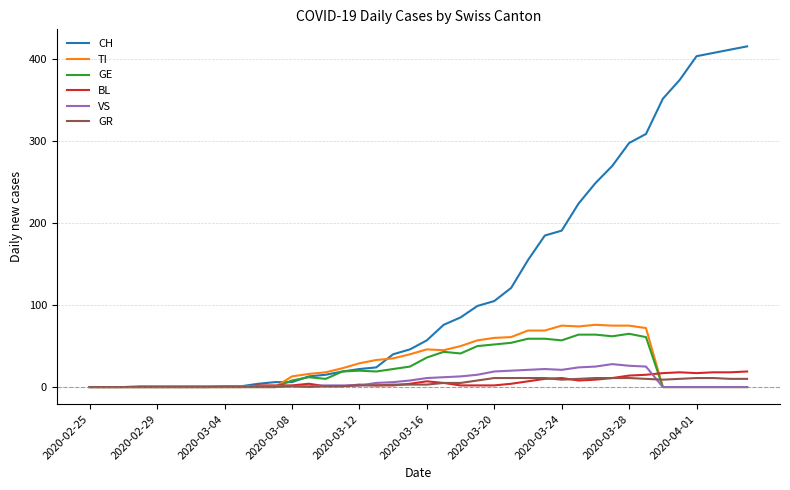

Which series has the largest range (max minus min)?

CH